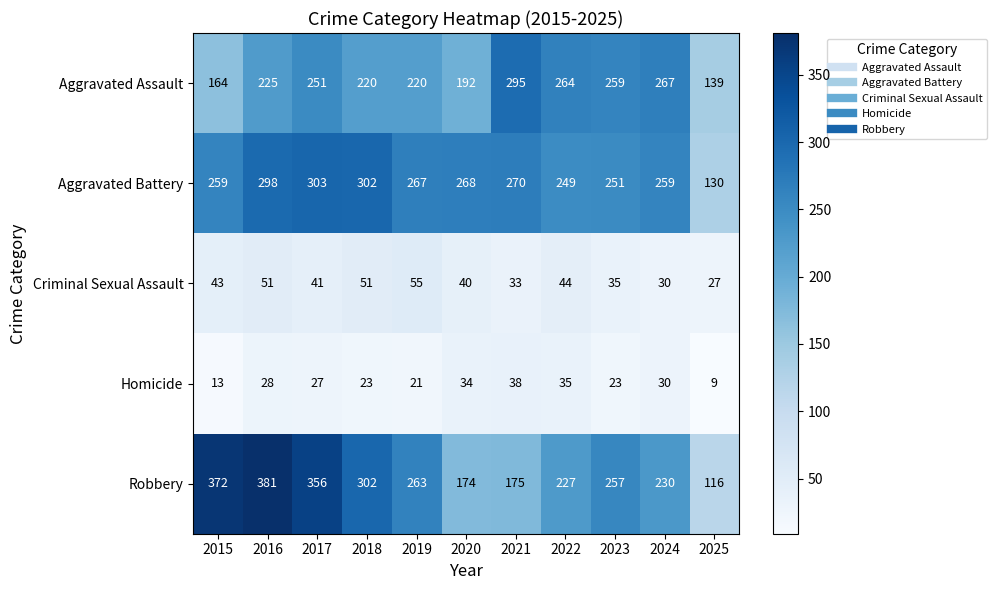

True or false: Aggravated Battery has a value of 259 at 2024.

True